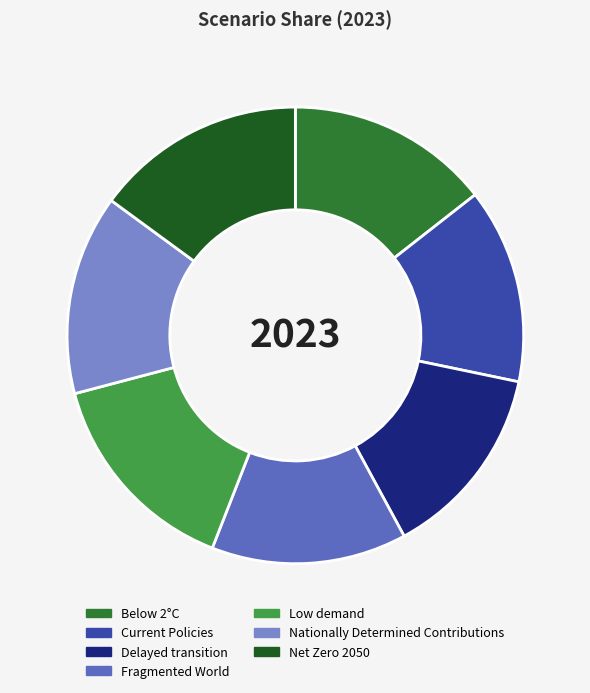

Is it true that Current Policies is 14% of the pie?

True